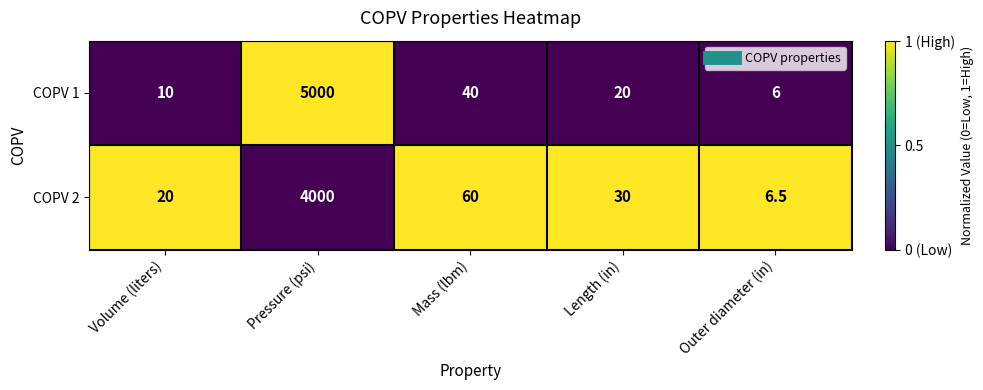

What is the difference between the highest and lowest values at Length (in)?

10.0